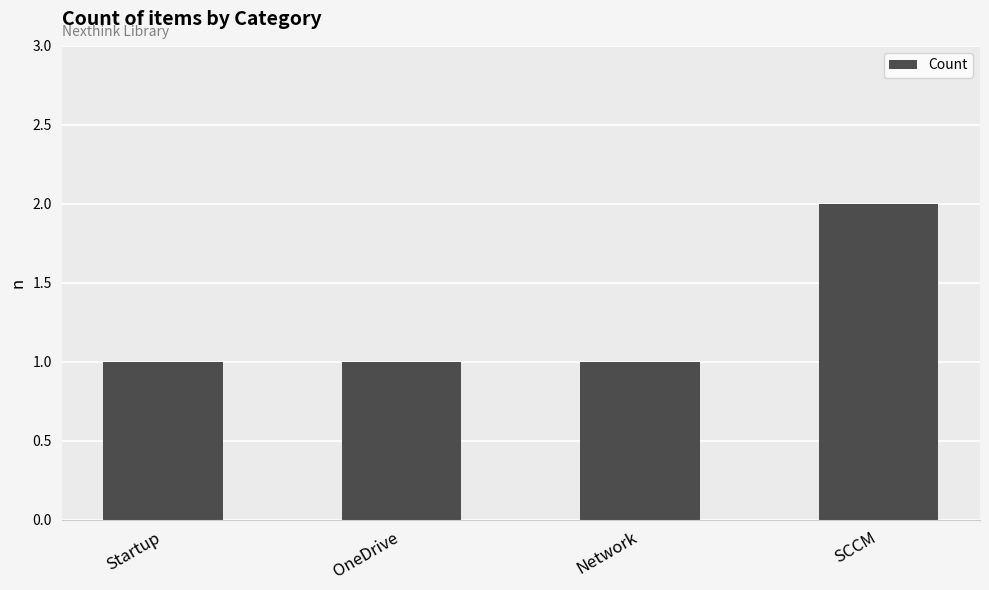

Reading left to right, extract all data points from this chart.

Startup=1	OneDrive=1	Network=1	SCCM=2